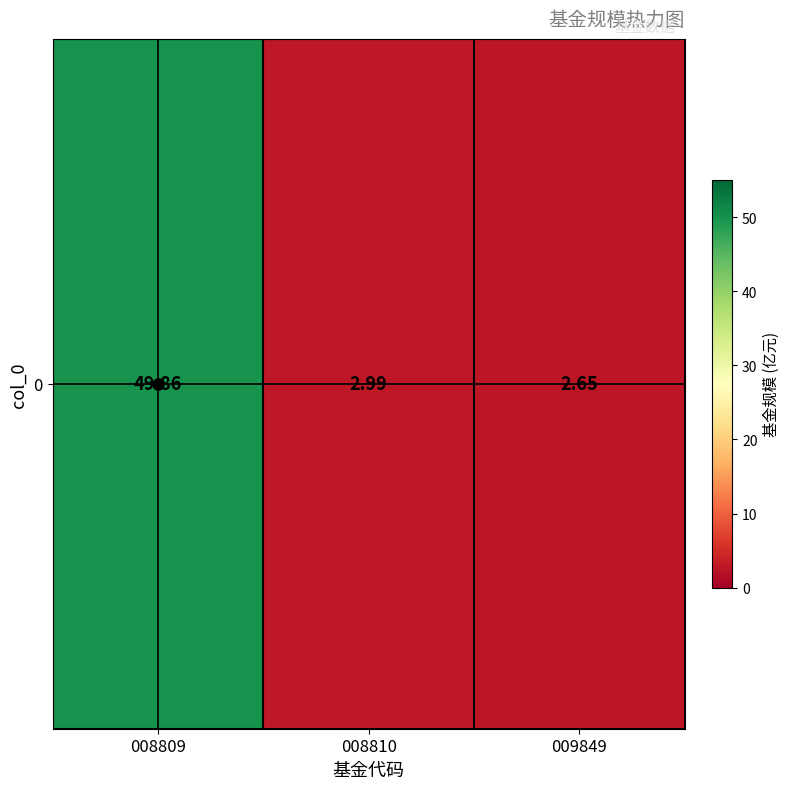

Rank the categories by value from lowest to highest.

009849, 008810, 008809